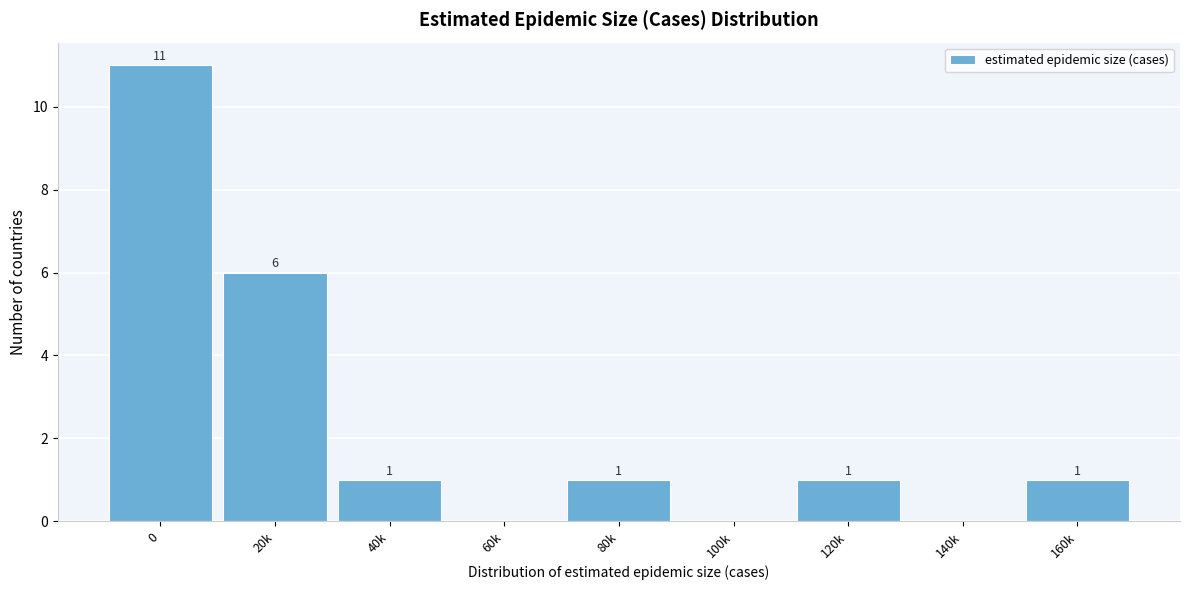

Reading left to right, extract all data points from this chart.

0=11	20k=6	40k=1	60k=0	80k=1	100k=0	120k=1	140k=0	160k=1